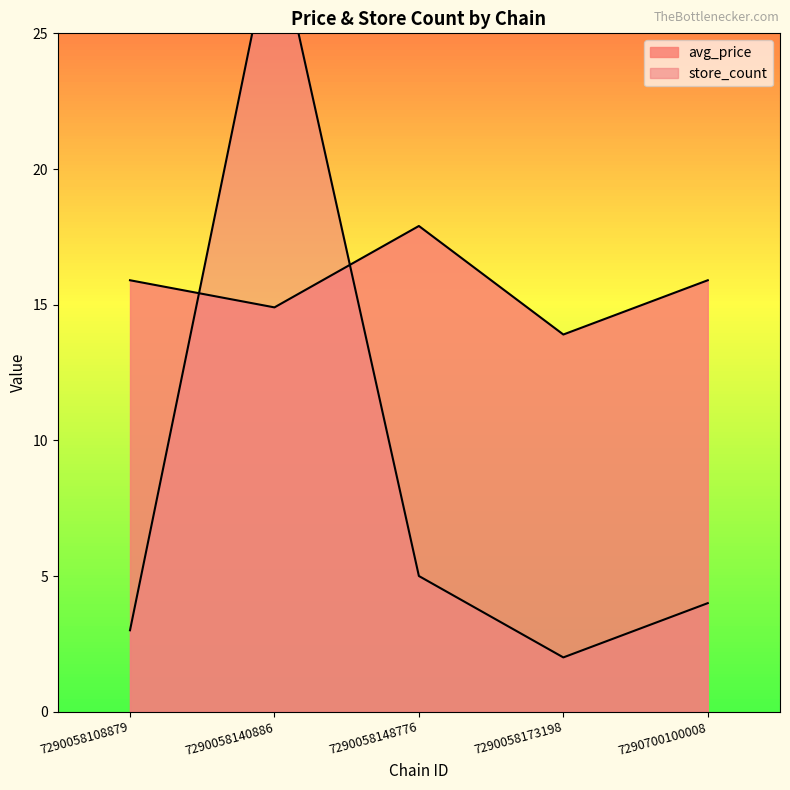

List the series in order of their peak value, highest first.

store_count, avg_price